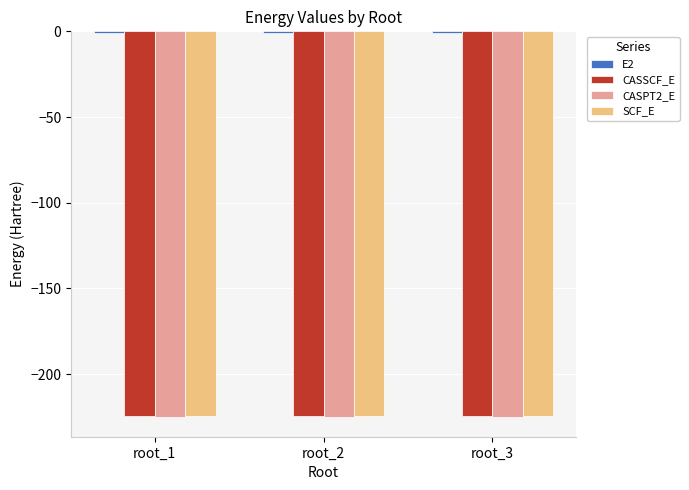

How many groups of bars are there?

3